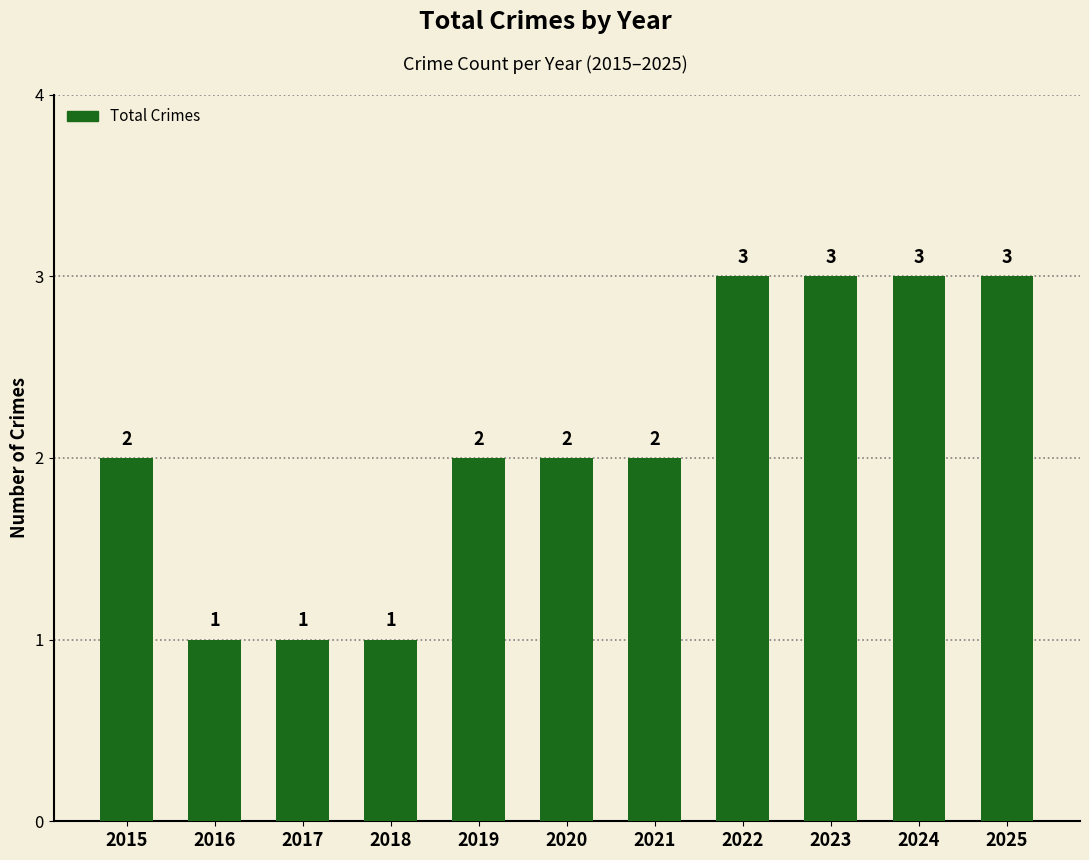

The chart shows a value of 1 at 2018. True or false?

True